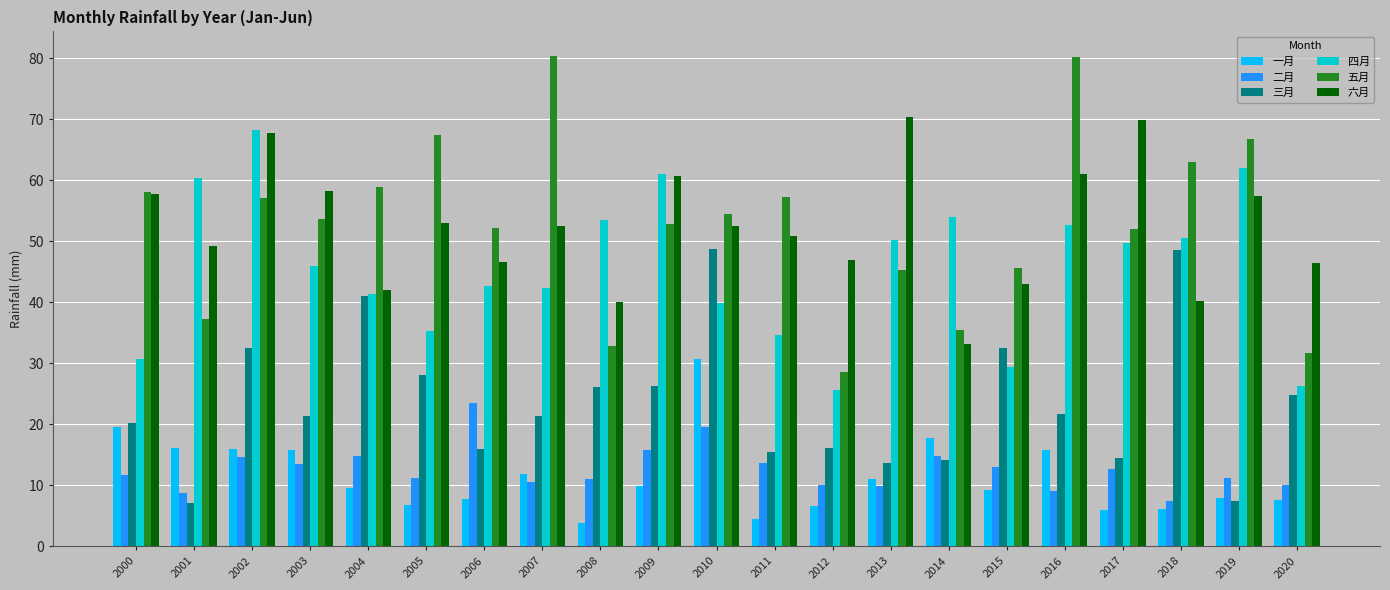

How many bars are there in each group?

6